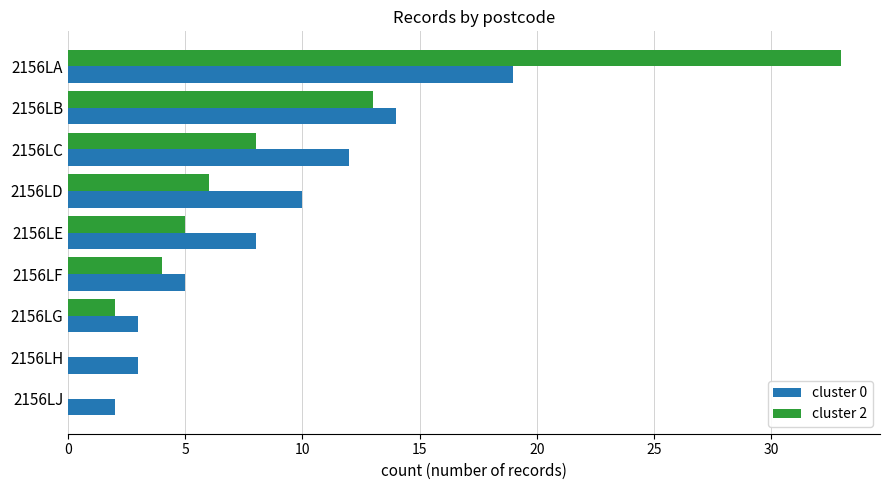

The value of cluster 2 at 2156LC is 4. True or false?

False